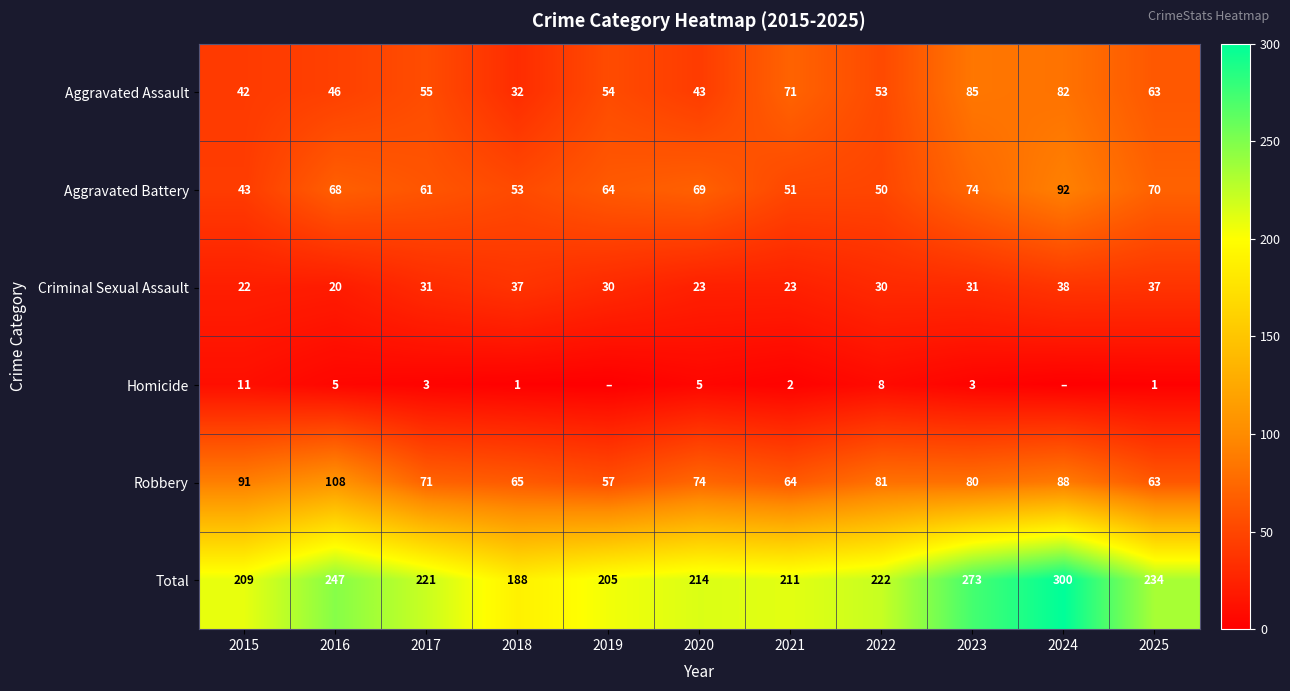

Between 2018 and 2023, which series saw the biggest shift?

Total